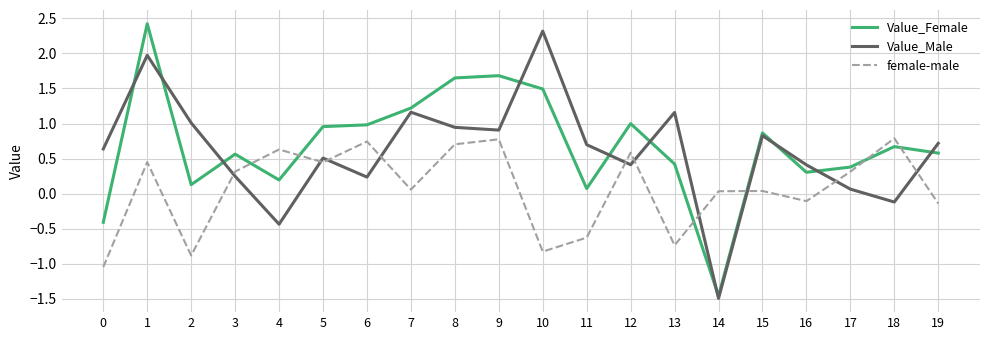

True or false: female-male and Value_Female intersect in this chart.

True